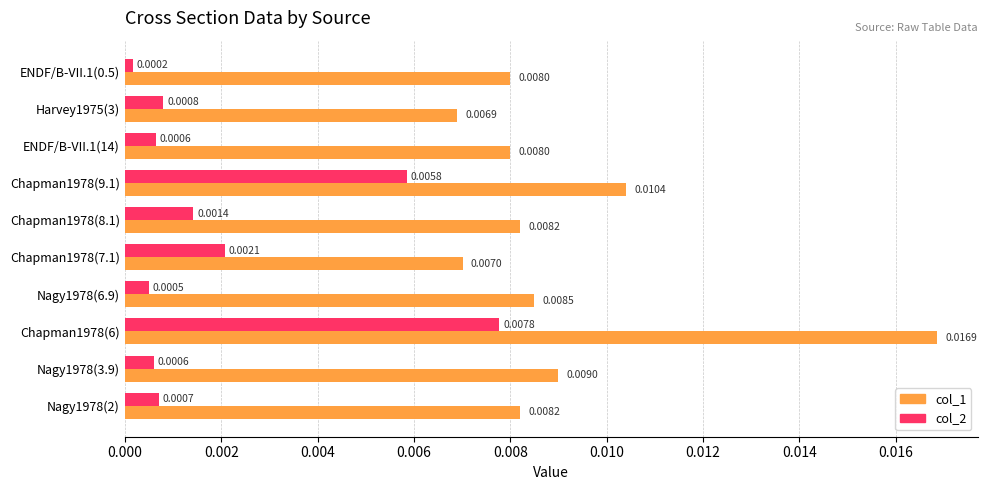

List the series in order of their overall mean, highest first.

col_1, col_2